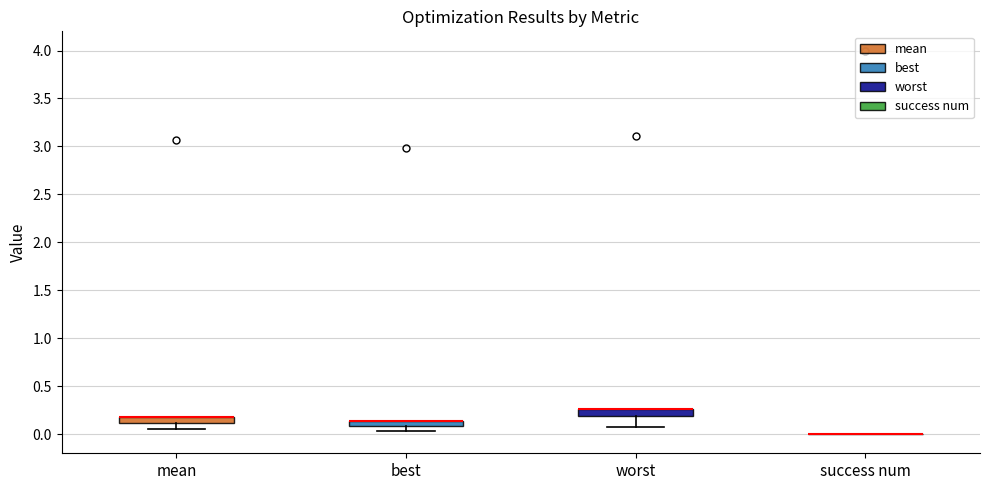

Where is the upper edge of the box for best on the y-axis? The values are not printed on the chart, so give them approximately, as read against the axis.

0.15